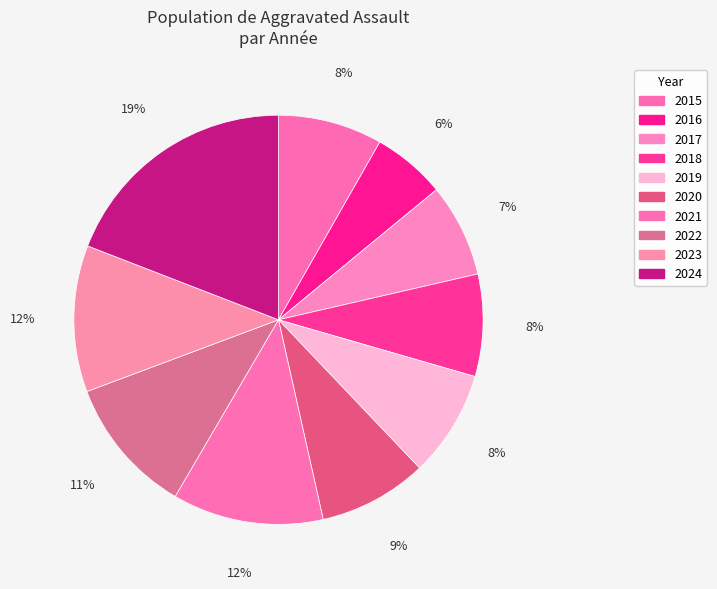

Which category has the smallest portion of the pie?

2016